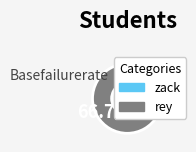

How many slices are in this pie chart?

2